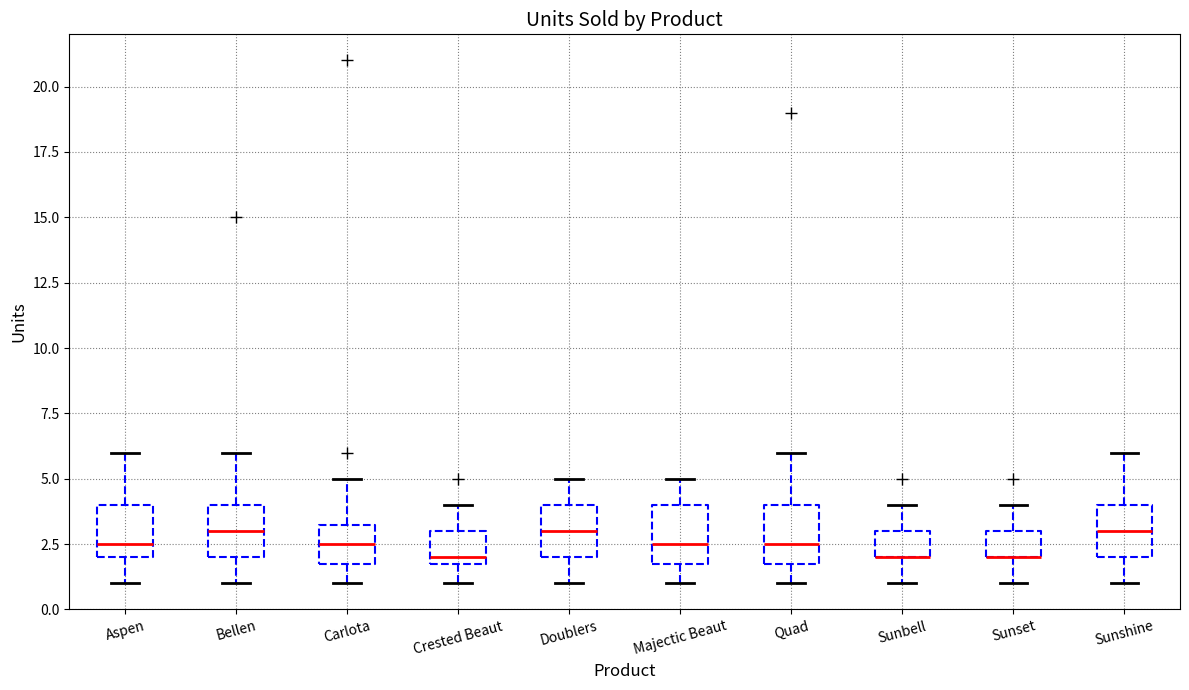

Where is the upper edge of the box for Aspen on the y-axis? The values are not printed on the chart, so give them approximately, as read against the axis.

4.0